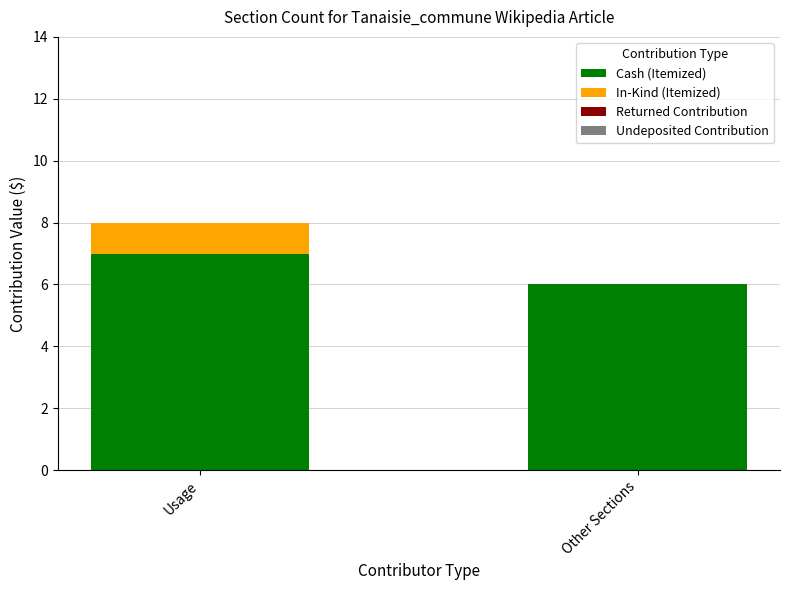

Reading right to left, what are the values for Cash (Itemized)?

Other Sections=6	Usage=7